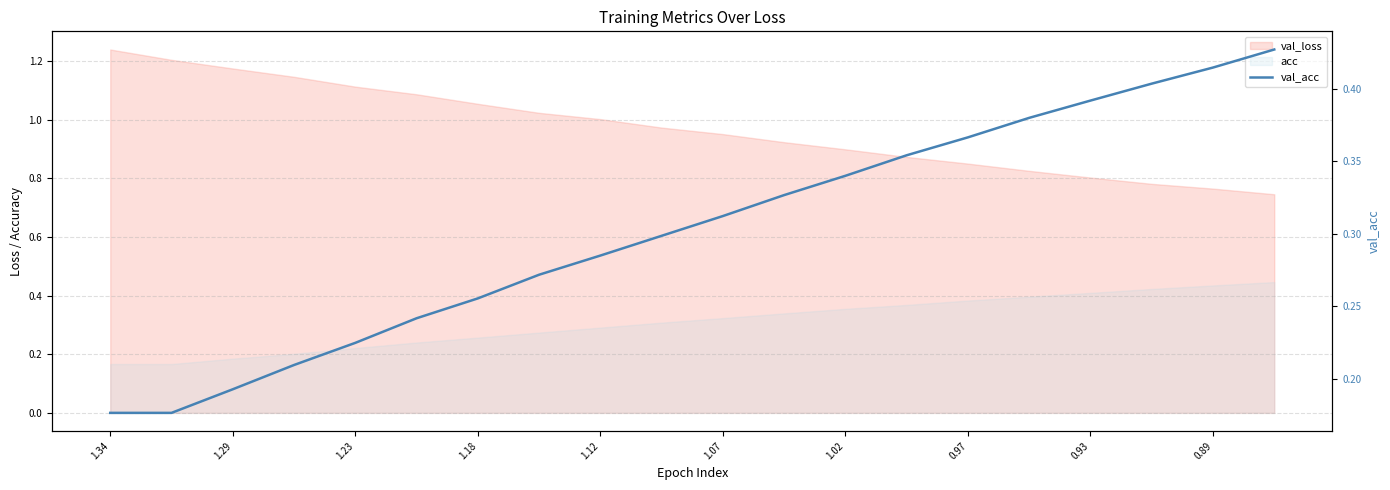

What is the sum of all values?

6.0